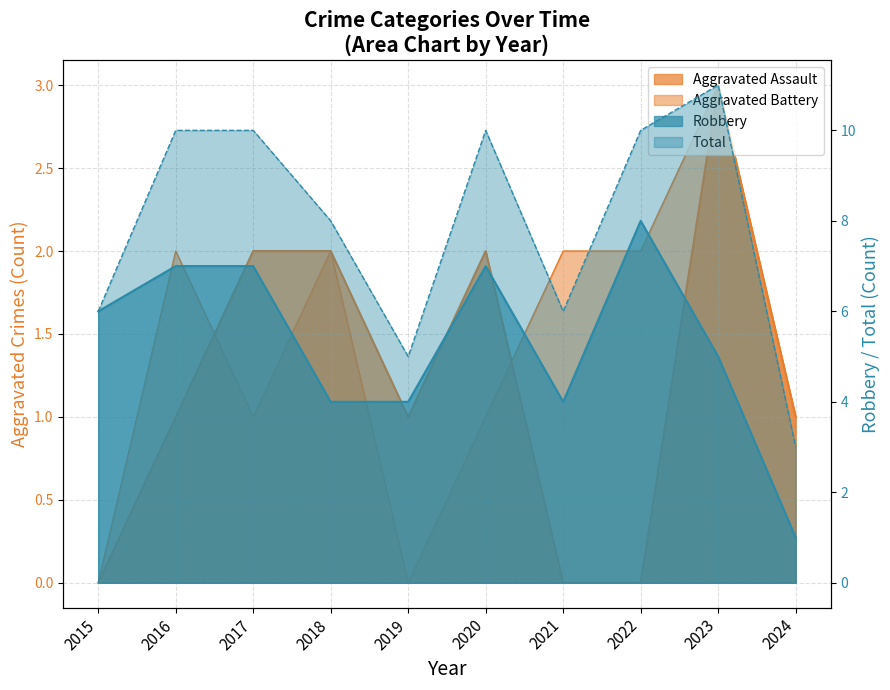

At how many categories does at least one series exceed 8?

5